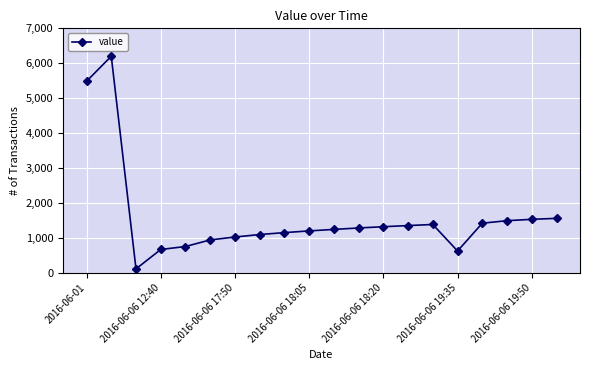

What is the greatest value displayed?

6201.4